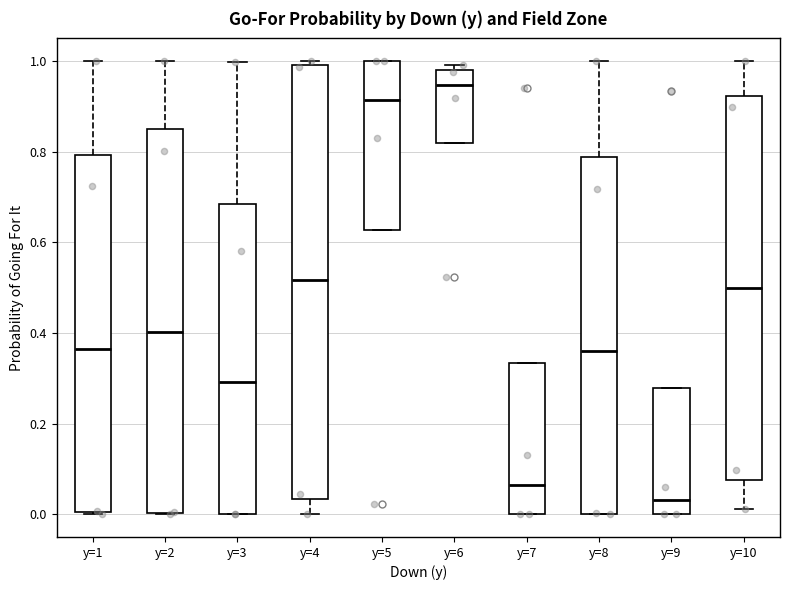

Where does the upper whisker of the box for y=8 end on the y-axis? The values are not printed on the chart, so give them approximately, as read against the axis.

1.00